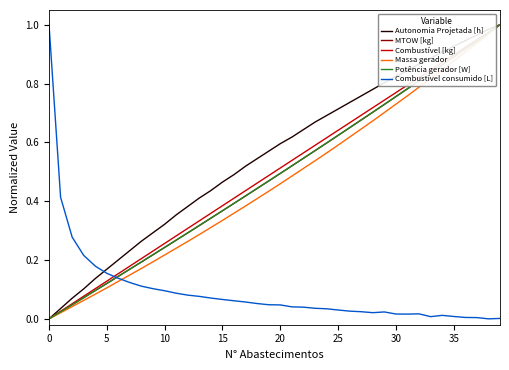

Is this an area chart (filled region under the line)?

No